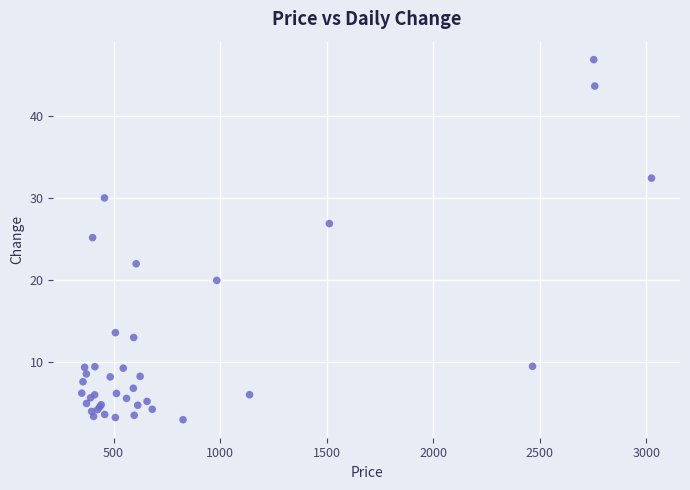

What Y value in the scatter plot is closest to 24?

25.2